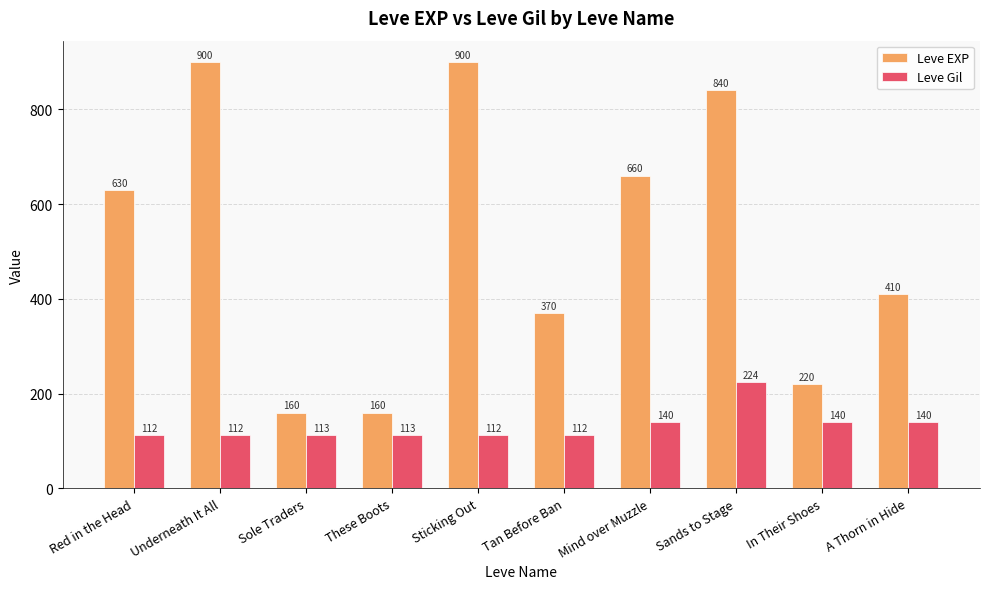

Rank the series at Sticking Out from highest to lowest value.

Leve EXP, Leve Gil